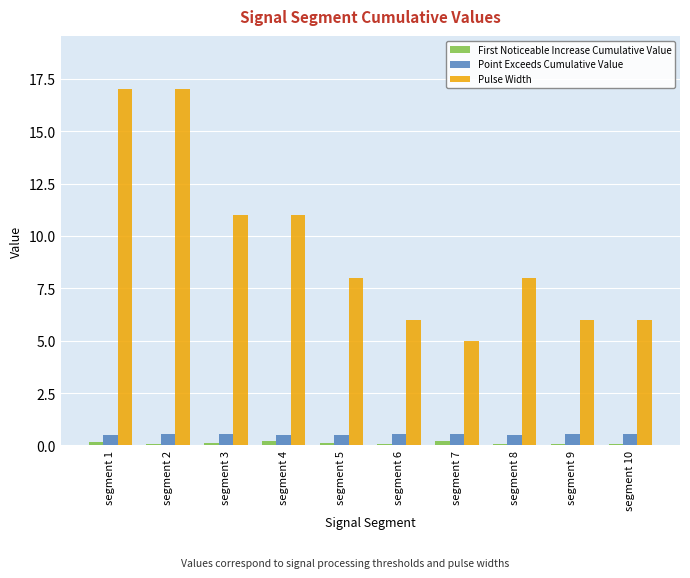

What is the sum of all Pulse Width values?

95.0